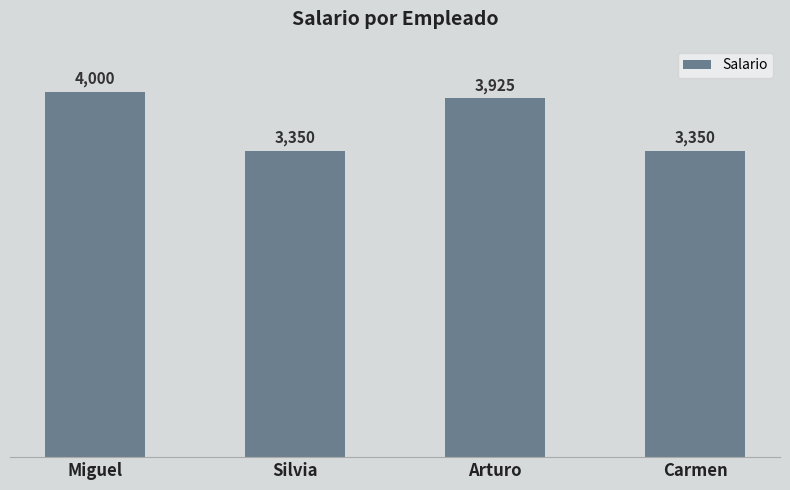

What is the smallest value displayed?

3350